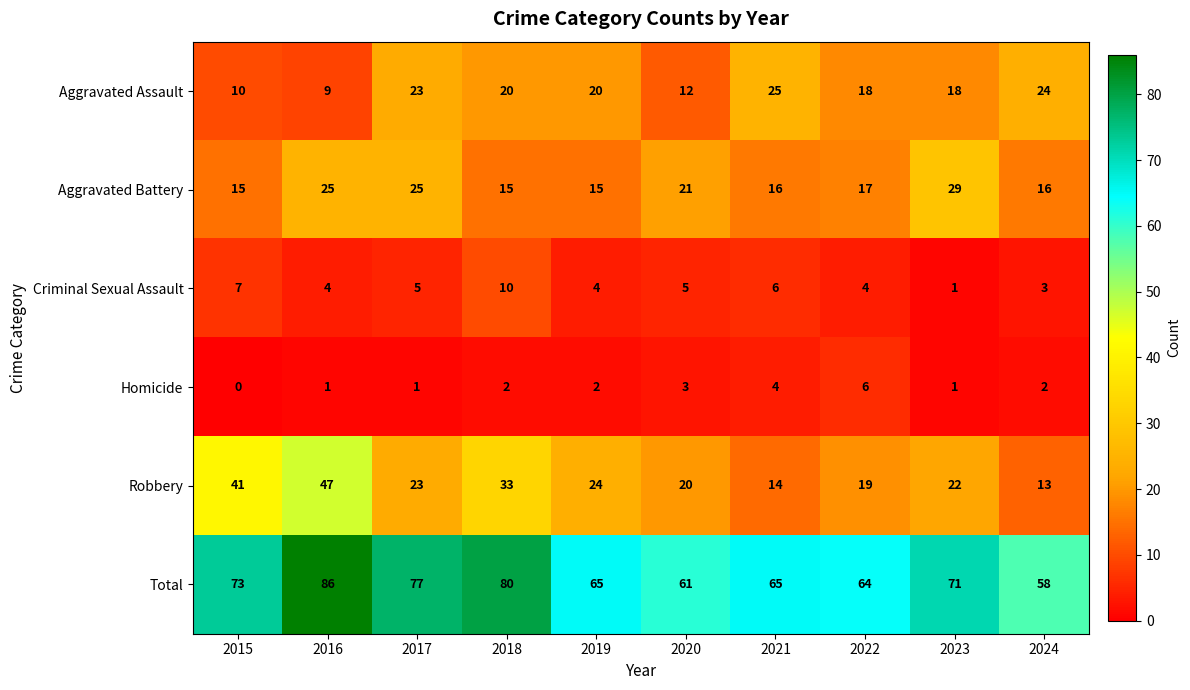

Which series changed the most between 2016 and 2017?

Robbery